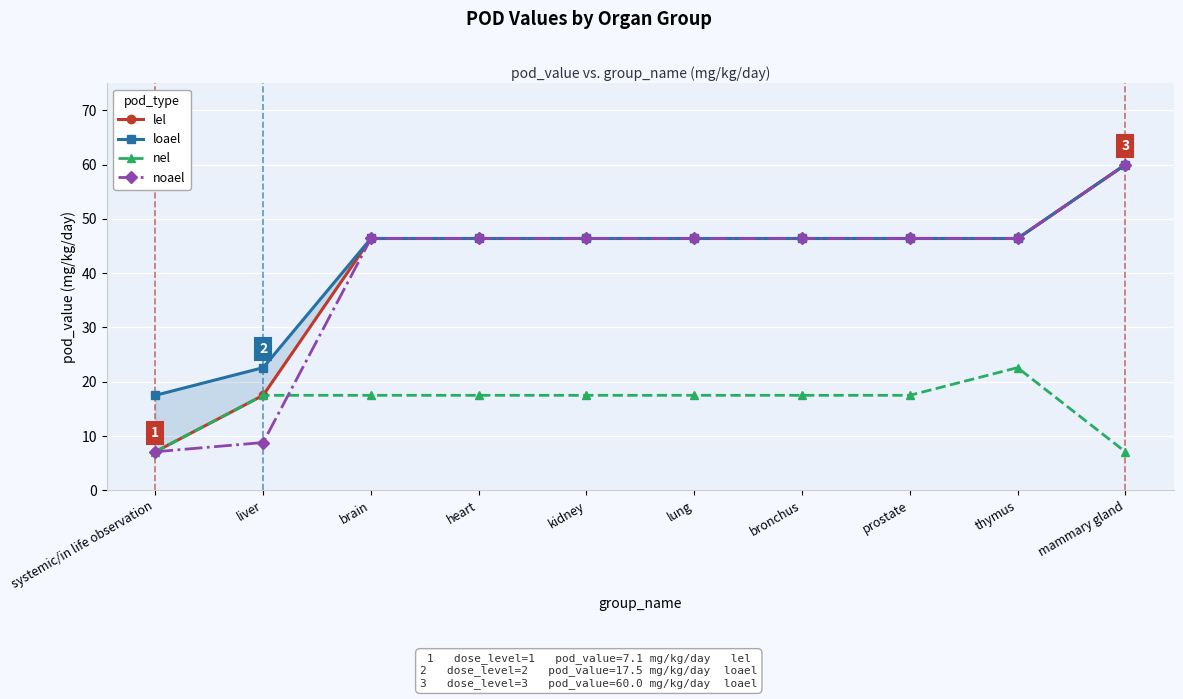

Count the number of data series in this chart.

4